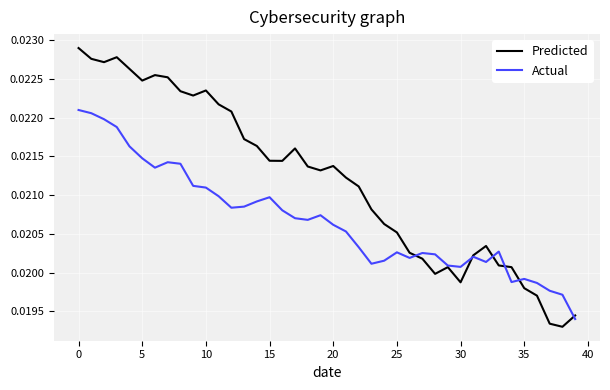

In Actual, how many points are lower than both neighbors (excluding endpoints)?

8